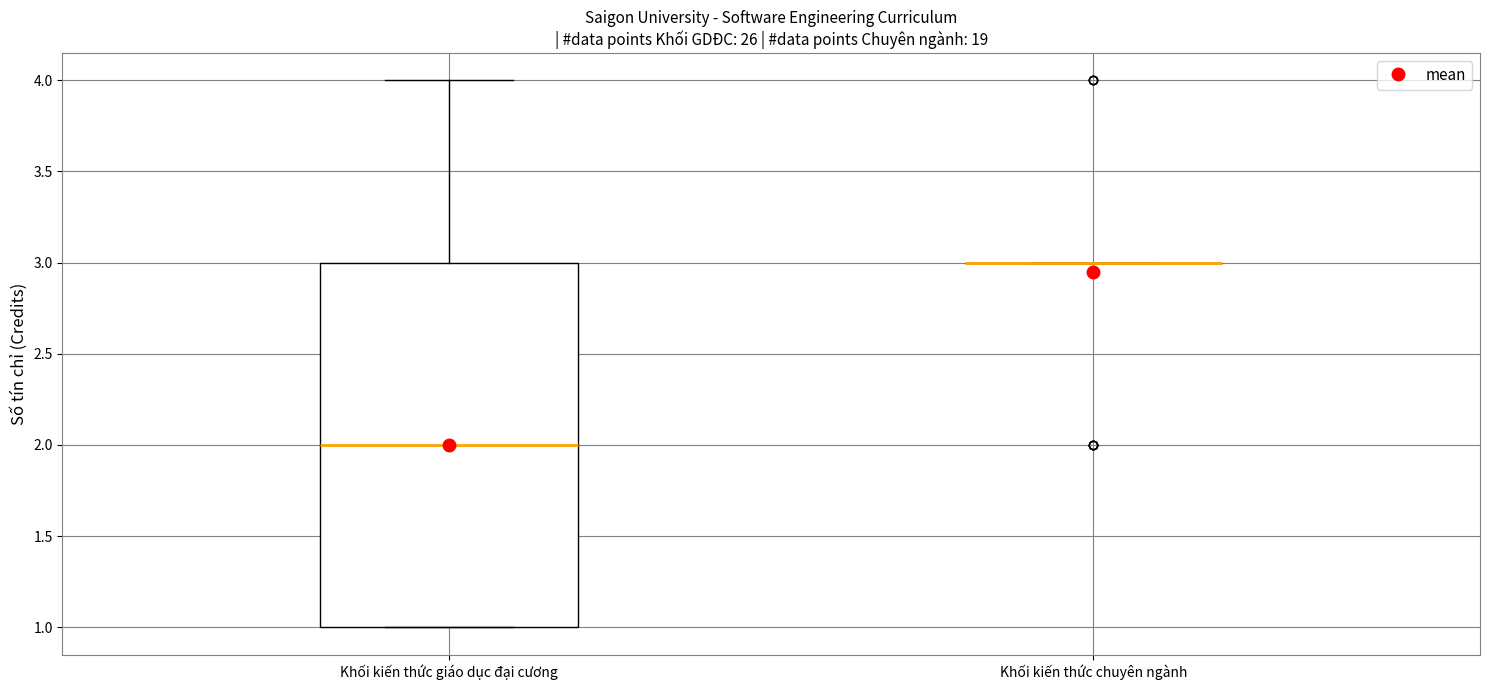

Reading left to right, transcribe this box plot: for each box, give where its median line is, the range the box spans, and where its two whiskers end, as read against the y-axis. The values are not printed on the chart, so give them approximately, as read against the axis.

Khối kiến thức giáo dục đại cương: median 2, box 1 to 3, whiskers 1 to 4
Khối kiến thức chuyên ngành: box collapsed to a line at 3, whiskers 3 to 3